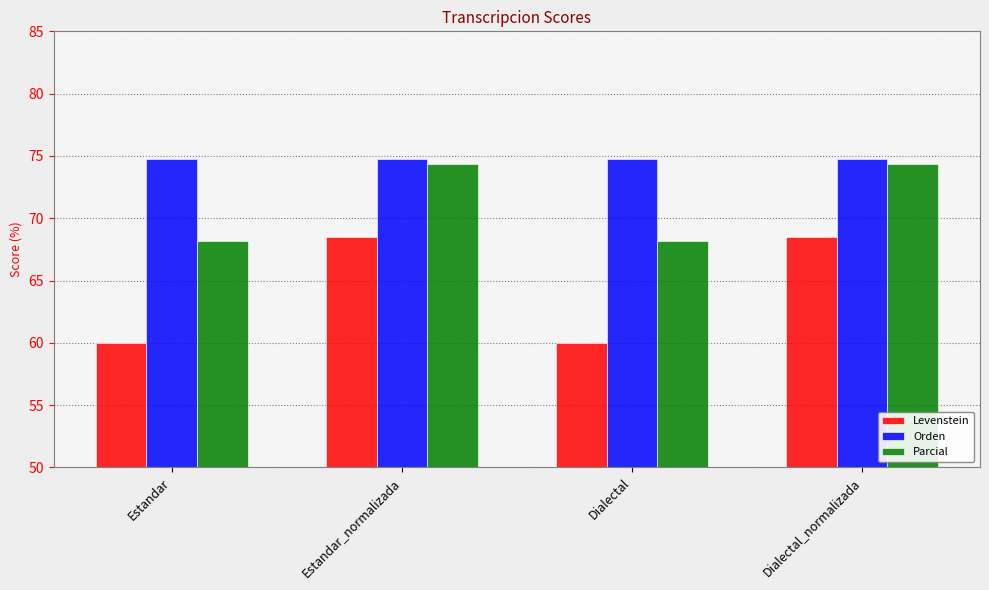

The Parcial series shows 68.2 at Estandar. True or false?

True